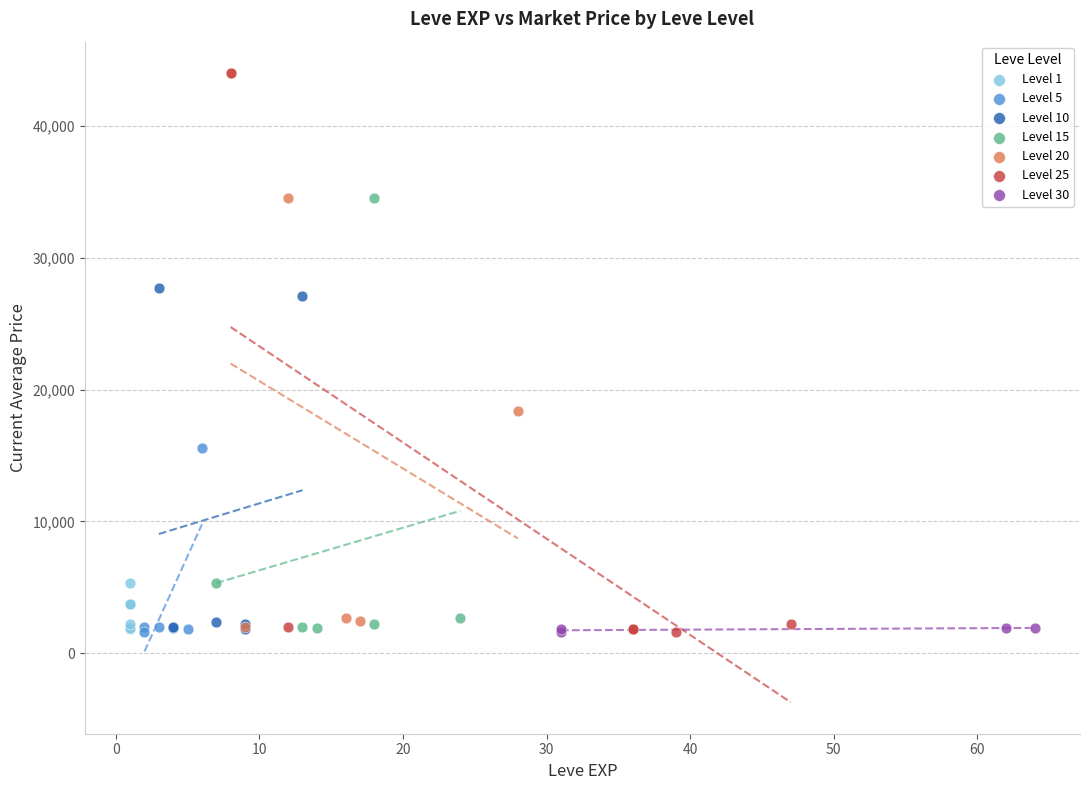

What are all the series names shown in the legend?

Level 1, Level 5, Level 10, Level 15, Level 20, Level 25, Level 30